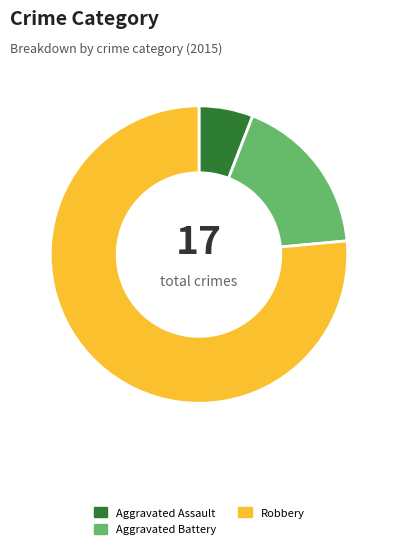

Is the sum of Aggravated Assault and Robbery greater than half?

Yes